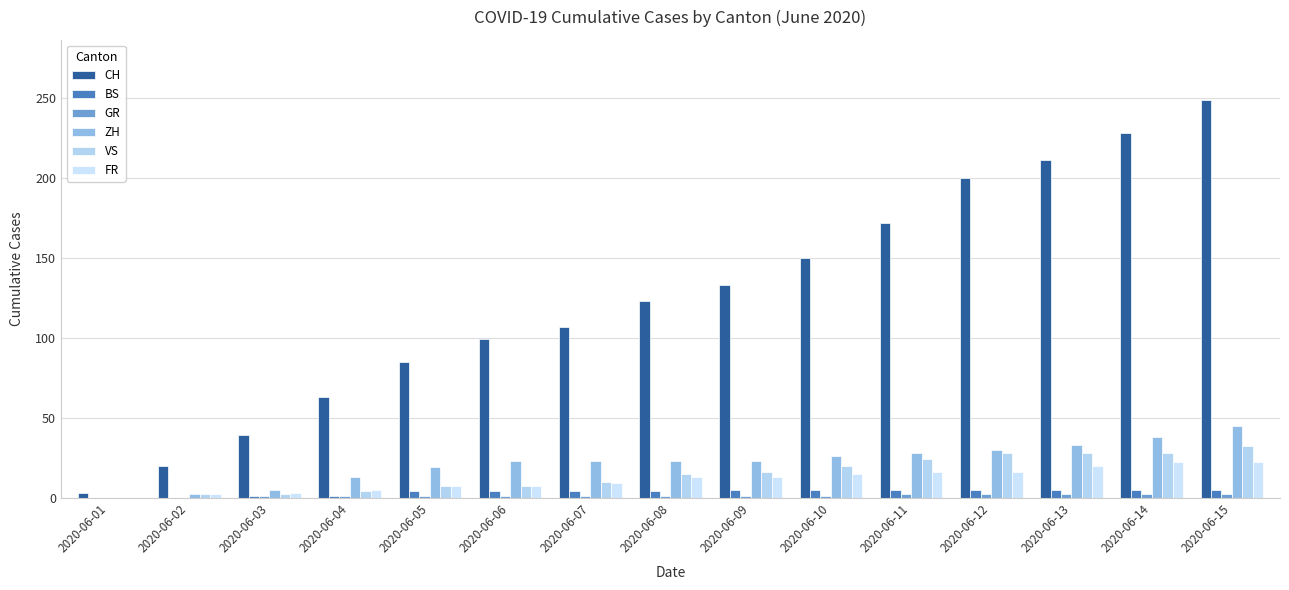

Is it true that ZH equals 30 at 2020-06-12?

True